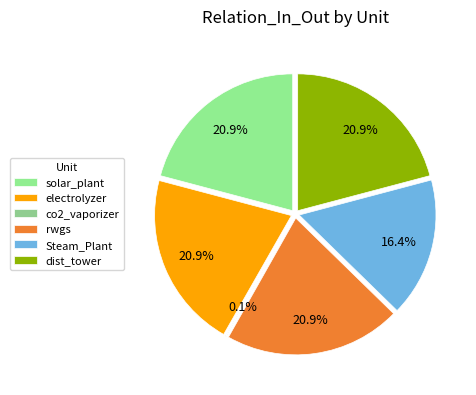

Count the number of slices in the pie.

6